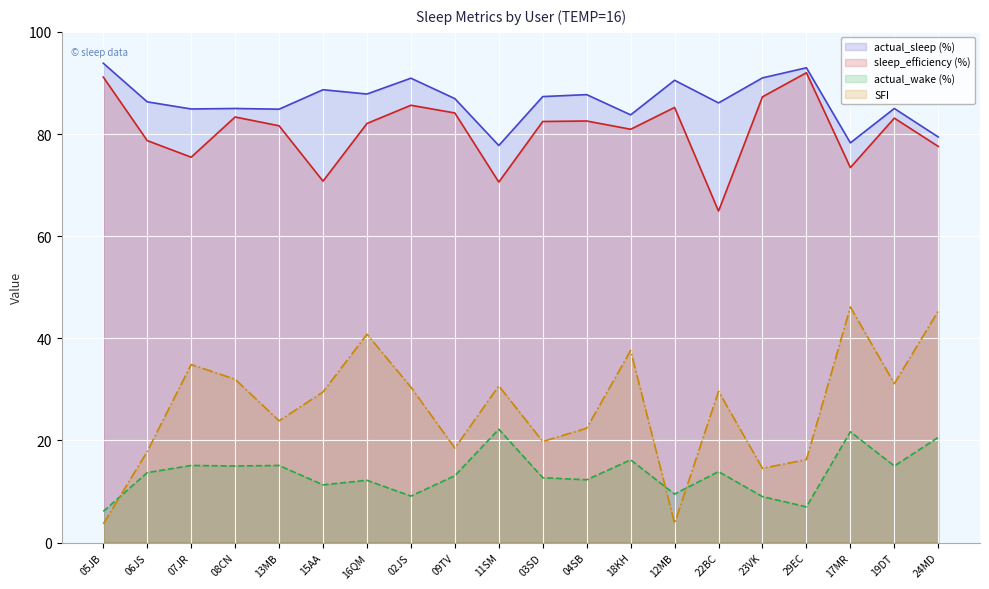

How many values in the actual_sleep (%) series are below 86?

8